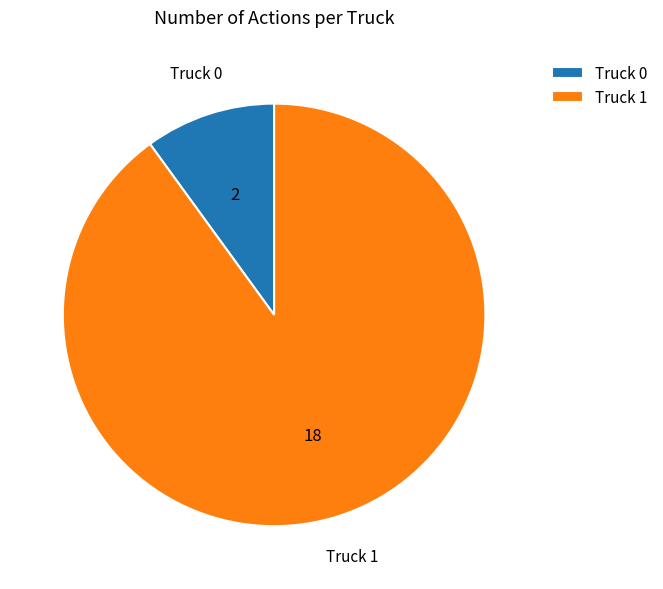

Which slice is the smallest?

Truck 0